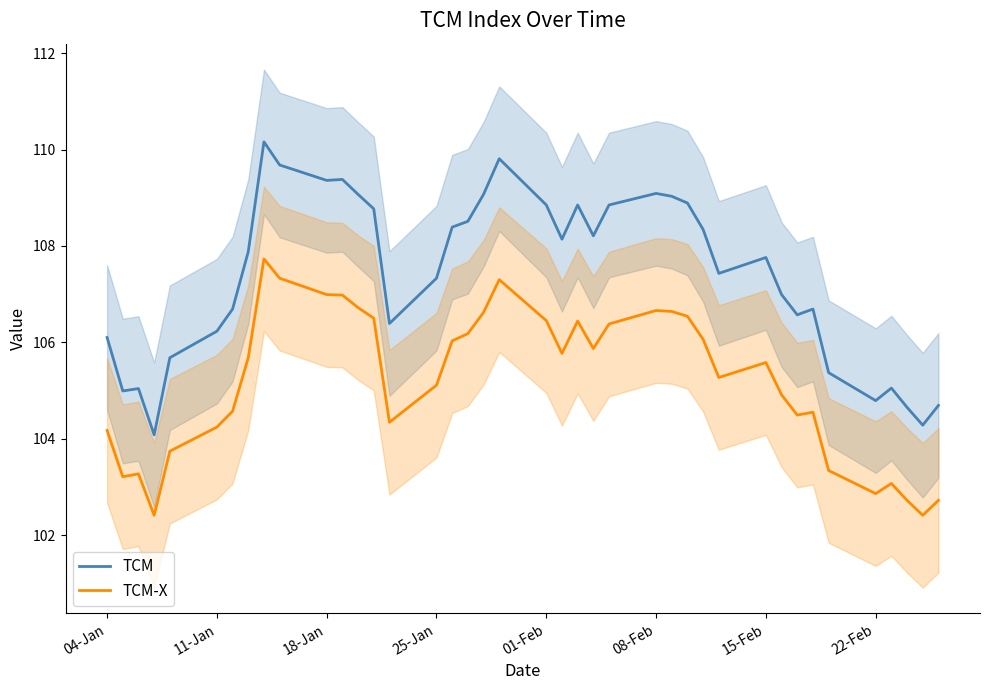

True or false: TCM-X and TCM intersect in this chart.

False